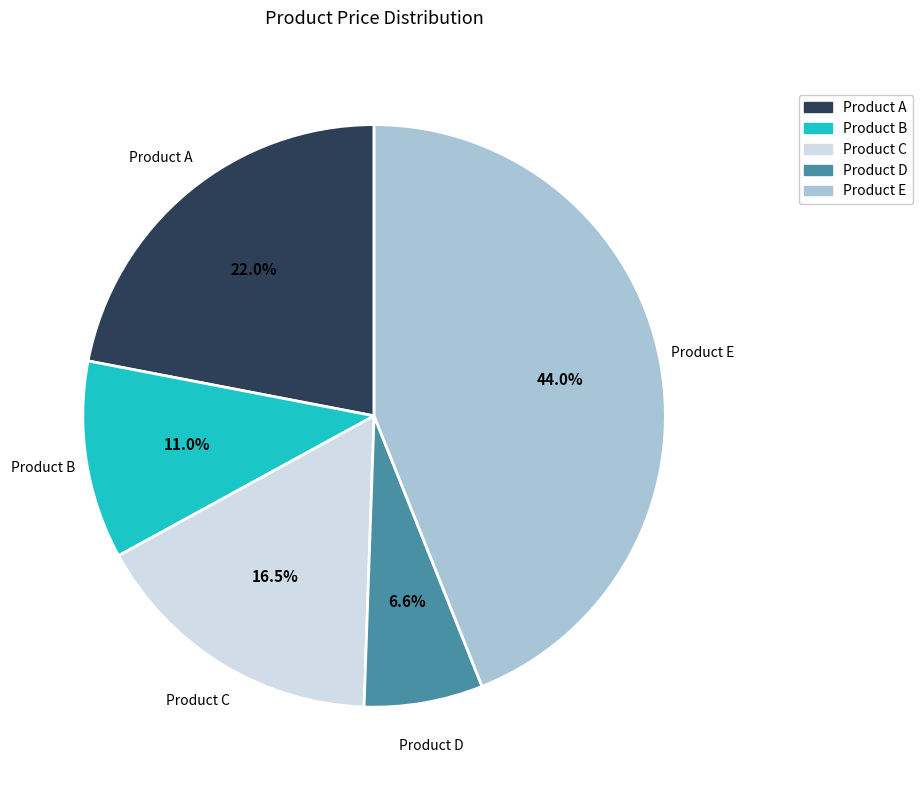

To the nearest percent, what portion does Product D represent?

7%